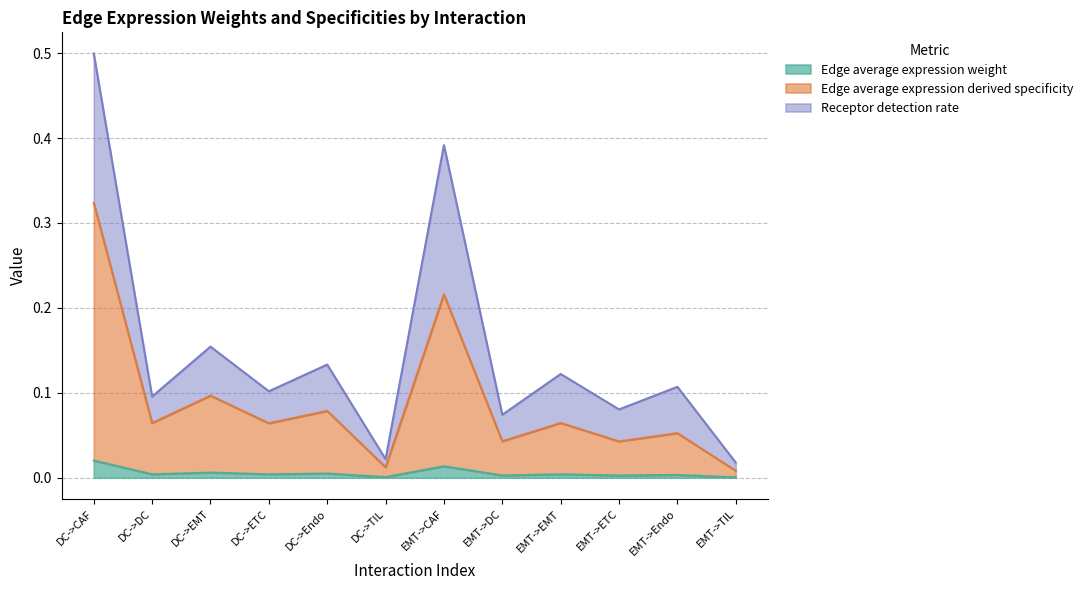

True or false: Receptor detection rate and Edge average expression derived specificity intersect in this chart.

False